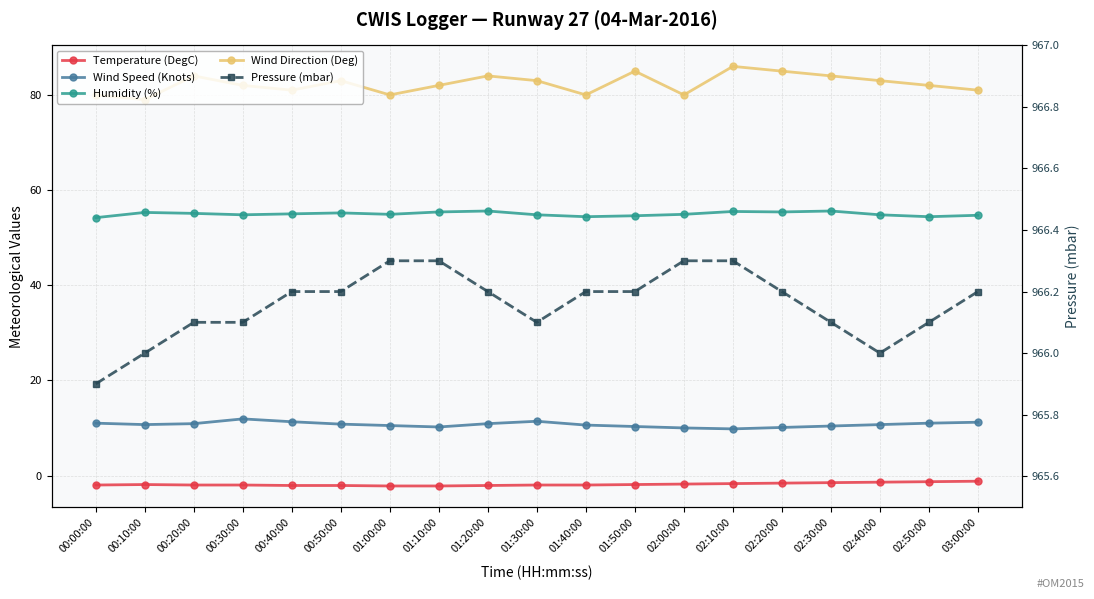

What is the sum of all Wind Direction (Deg) values?

1564.0